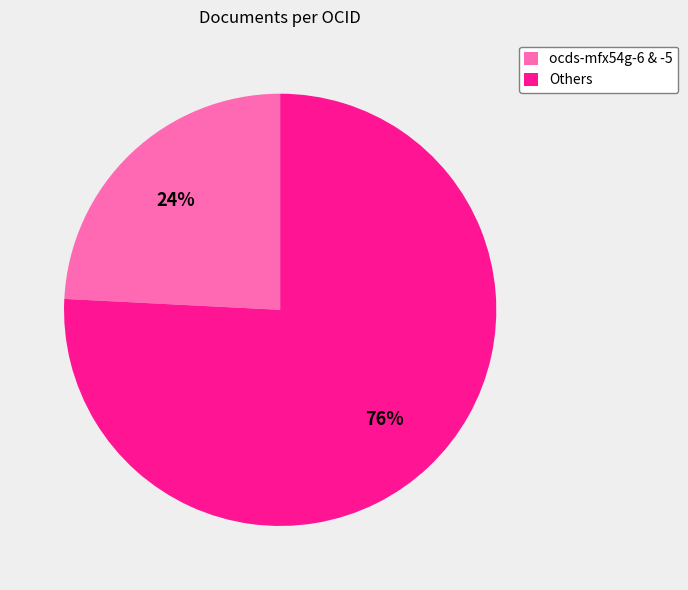

True or false: Others accounts for 76% of the total.

True